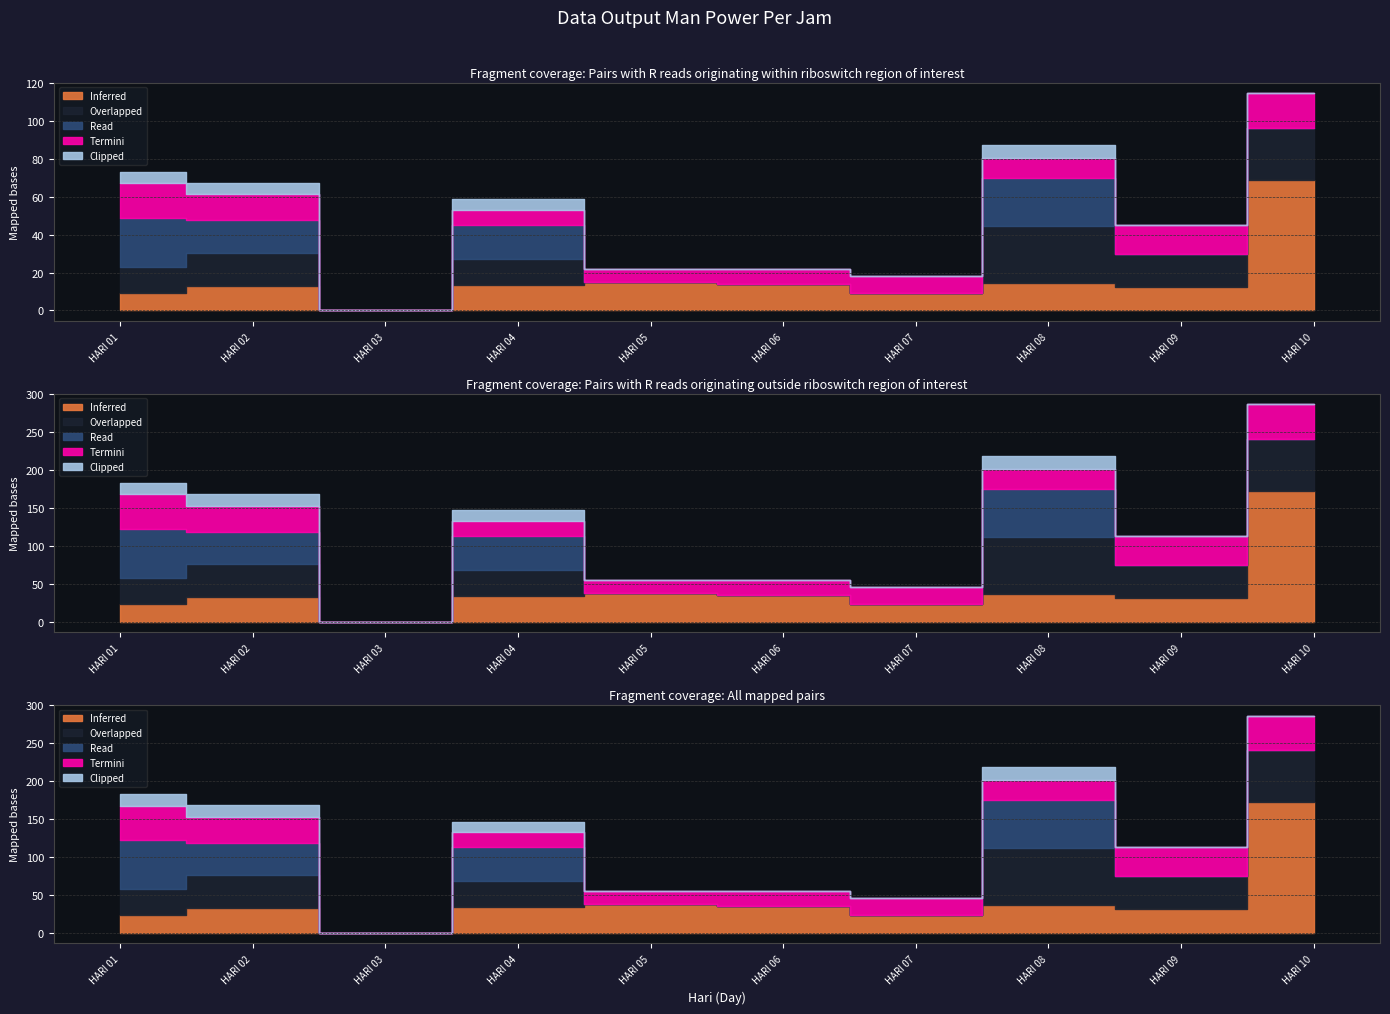

Which series ends up on top after the final intersection of Inferred and Overlapped?

Inferred